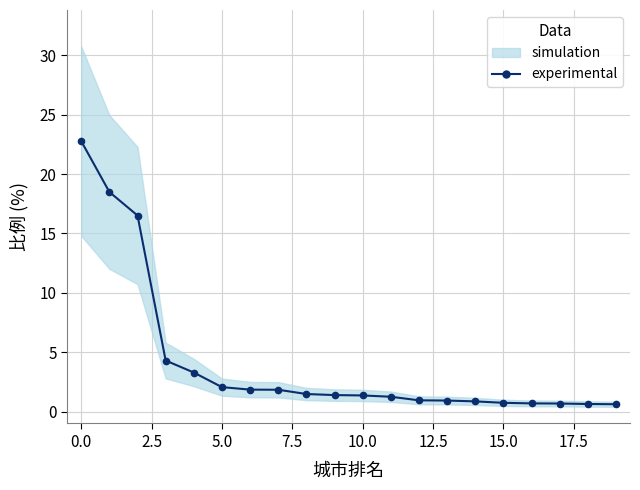

What is the difference between the values at 2.5 and 15?

15.8